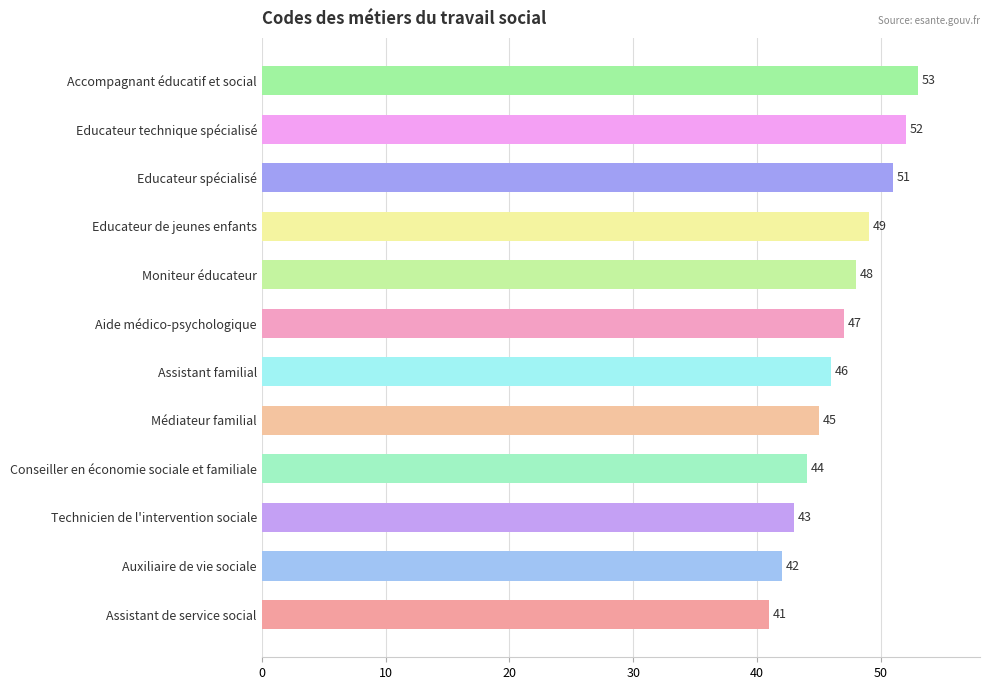

Reading bottom to top, transcribe all the data shown in this chart.

Assistant de service social=41	Auxiliaire de vie sociale=42	Technicien de l'intervention sociale=43	Conseiller en économie sociale et familiale=44	Médiateur familial=45	Assistant familial=46	Aide médico-psychologique=47	Moniteur éducateur=48	Educateur de jeunes enfants=49	Educateur spécialisé=51	Educateur technique spécialisé=52	Accompagnant éducatif et social=53